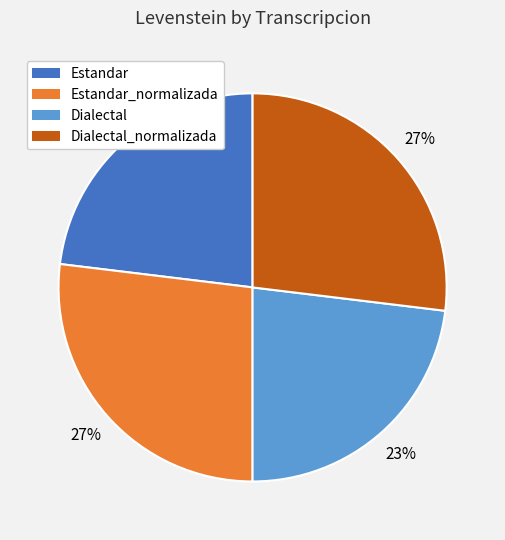

What percentage is the Dialectal slice, to the nearest percent?

23%